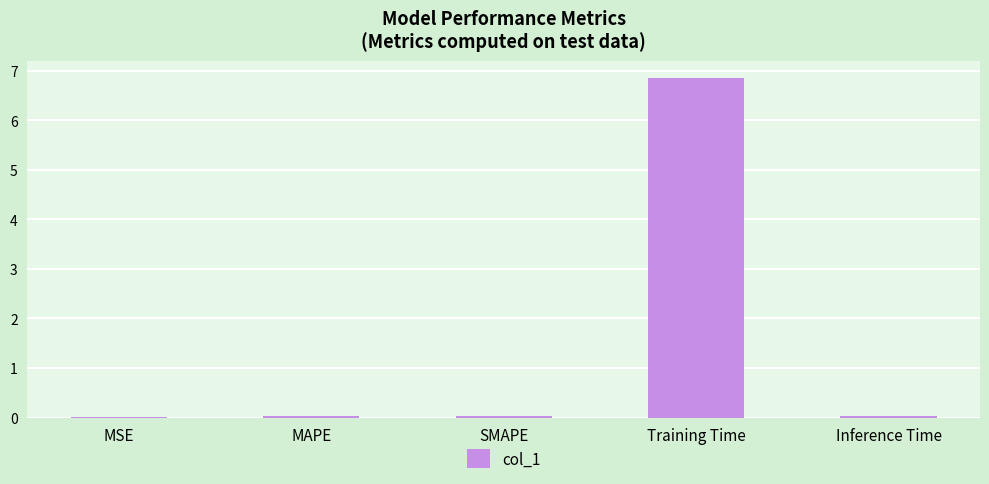

What is the maximum value shown in the chart?

6.9